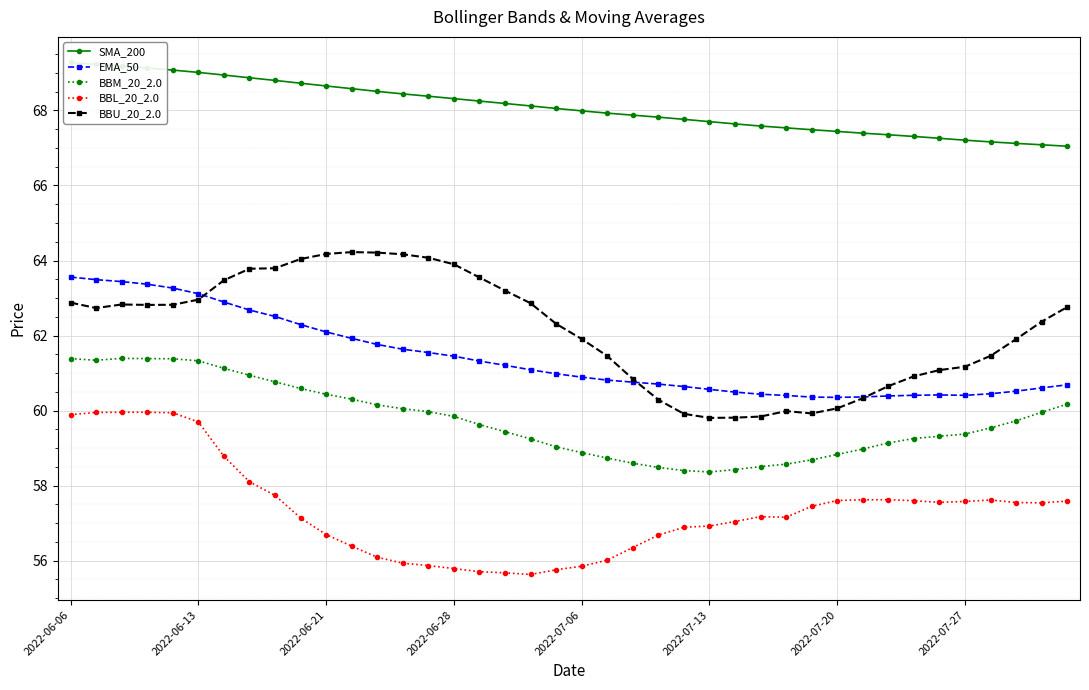

Does the chart display data point markers on the line(s)?

Yes